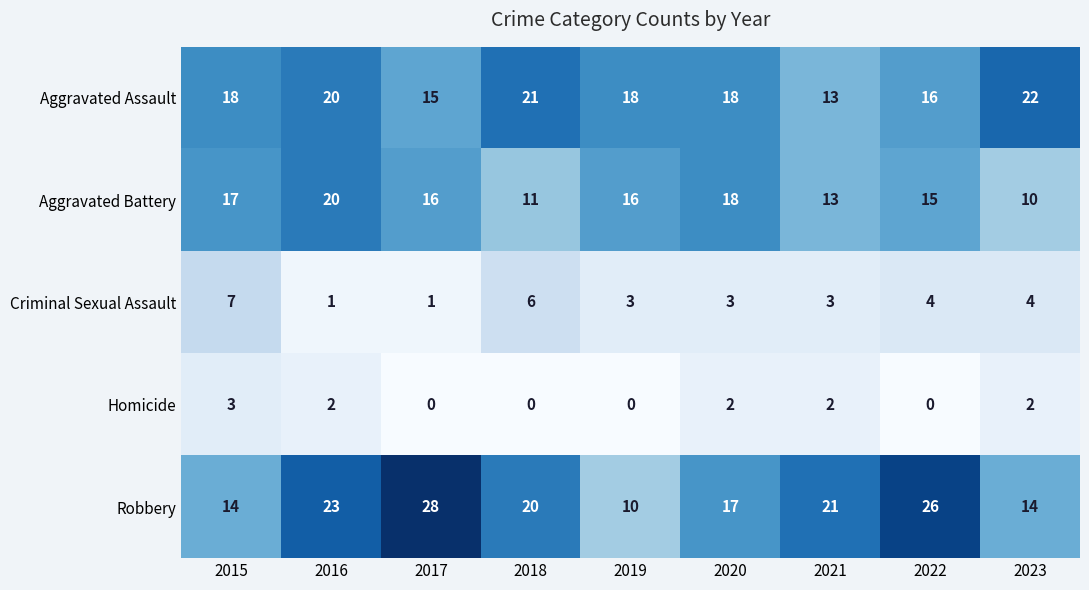

The value of Criminal Sexual Assault at 2015 is 7. True or false?

True